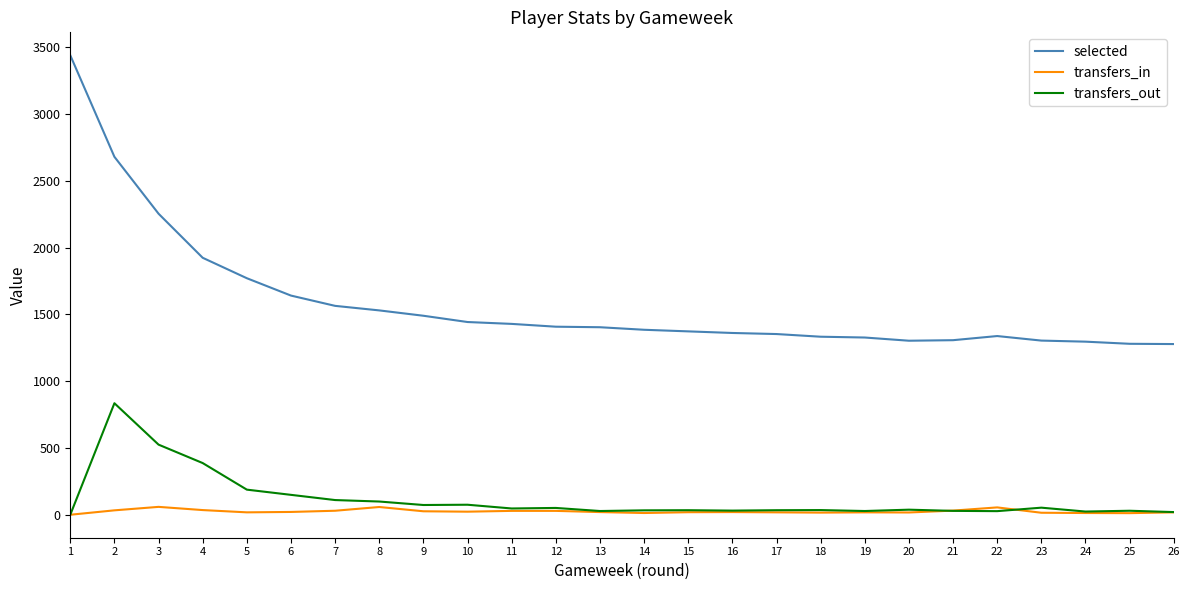

True or false: selected and transfers_in cross at least once.

False